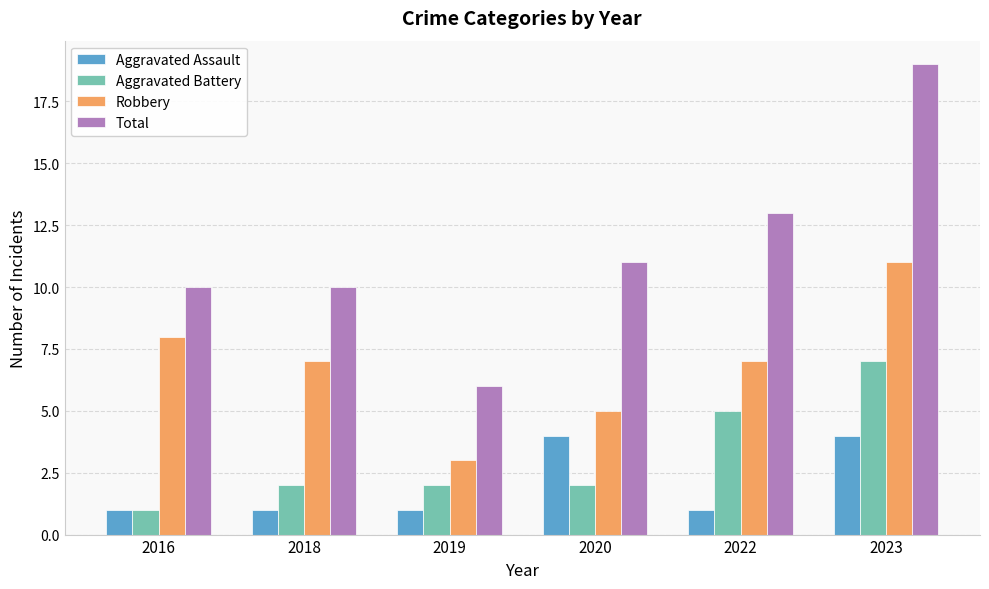

At 2020, list the series in order from largest to smallest.

Total, Robbery, Aggravated Assault, Aggravated Battery